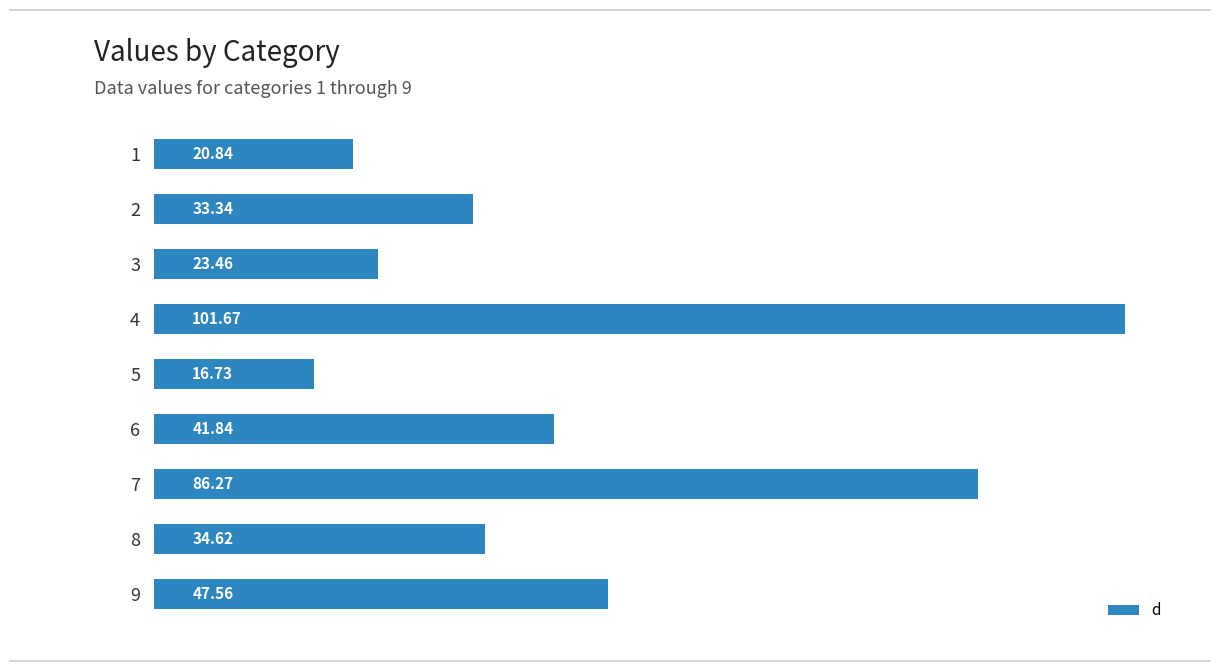

How many distinct data groups are displayed?

1